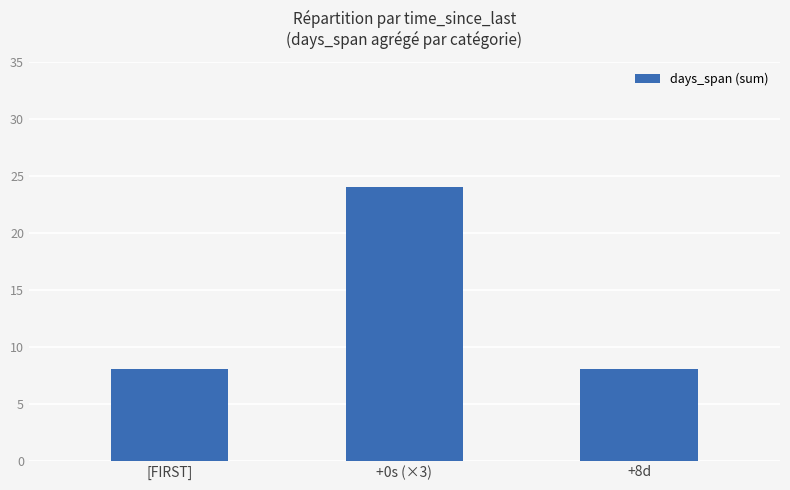

What is the approximate value at [FIRST]?

8